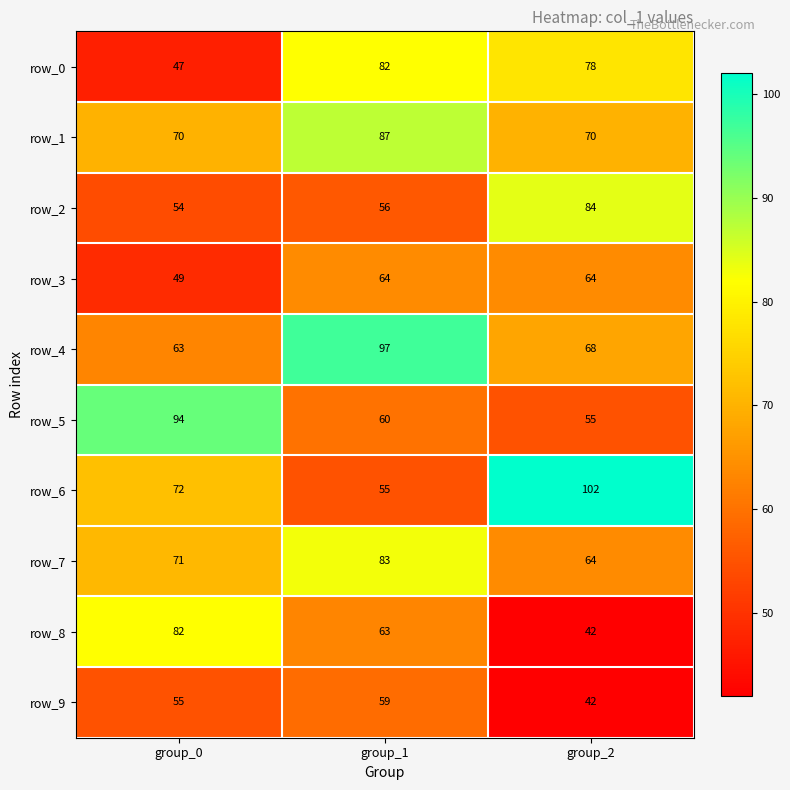

Reading right to left, list all the values displayed in this chart.

row_0: group_2=78	group_1=82	group_0=47
row_1: group_2=70	group_1=87	group_0=70
row_2: group_2=84	group_1=56	group_0=54
row_3: group_2=64	group_1=64	group_0=49
row_4: group_2=68	group_1=97	group_0=63
row_5: group_2=55	group_1=60	group_0=94
row_6: group_2=102	group_1=55	group_0=72
row_7: group_2=64	group_1=83	group_0=71
row_8: group_2=42	group_1=63	group_0=82
row_9: group_2=42	group_1=59	group_0=55